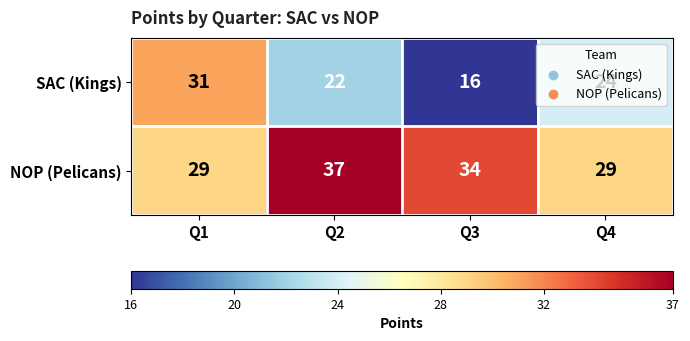

At which label is NOP (Pelicans) closest to 33?

Q3